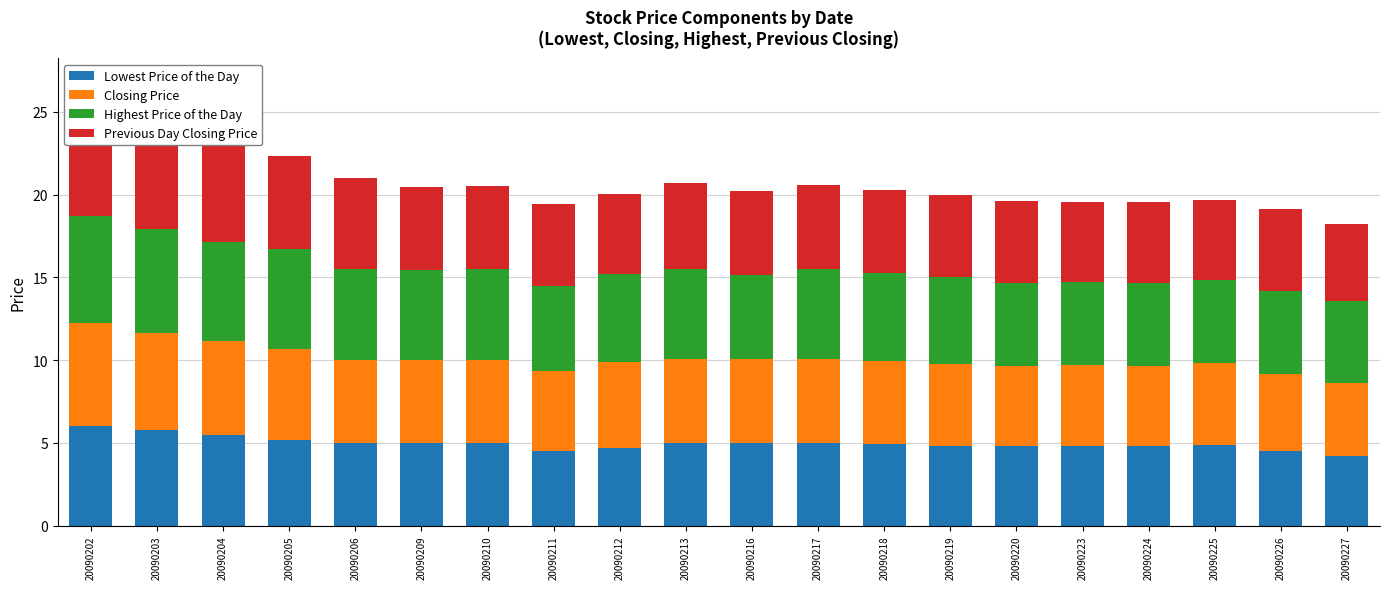

Reading left to right, transcribe all the data shown in this chart.

Lowest Price of the Day: 6.0	5.8	5.5	5.2	5.0	5.0	5.0	4.5	4.7	5.0	5.0	5.0	5.0	4.8	4.8	4.8	4.8	4.9	4.5	4.2
Closing Price: 6.2	5.8	5.7	5.5	5.0	5.0	5.0	4.8	5.2	5.1	5.1	5.1	5.0	4.9	4.8	4.9	4.8	4.9	4.7	4.4
Highest Price of the Day: 6.4	6.3	6.0	6.0	5.5	5.4	5.5	5.1	5.3	5.4	5.1	5.4	5.3	5.2	5.0	5.0	5.0	5.0	5.0	5.0
Previous Day Closing Price: 5.8	6.2	5.8	5.7	5.5	5.0	5.0	5.0	4.8	5.2	5.1	5.1	5.1	5.0	4.9	4.8	4.9	4.8	4.9	4.7